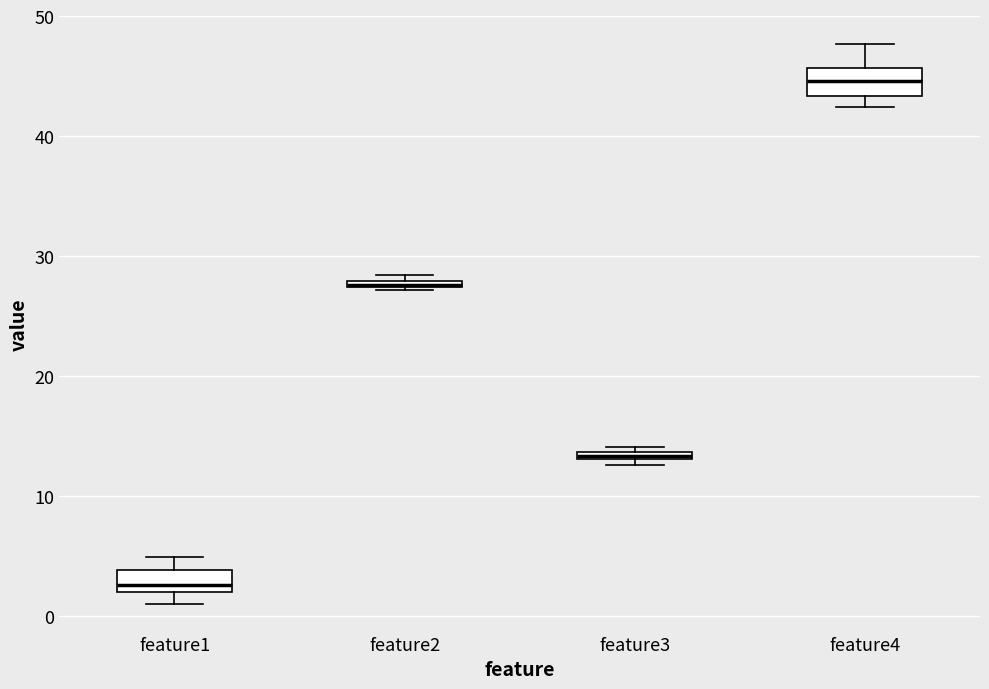

Where does the median line of the box for feature1 sit on the y-axis? The values are not printed on the chart, so give them approximately, as read against the axis.

3